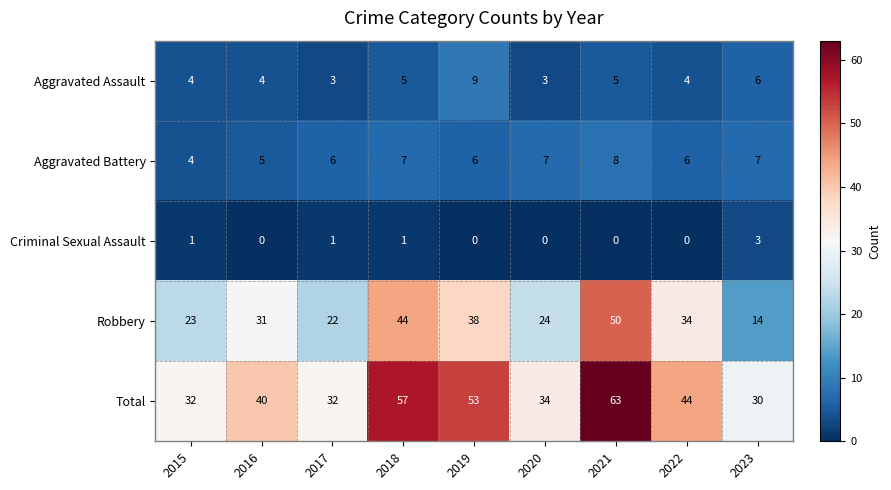

At which category does the chart reach its peak across all series?

2021